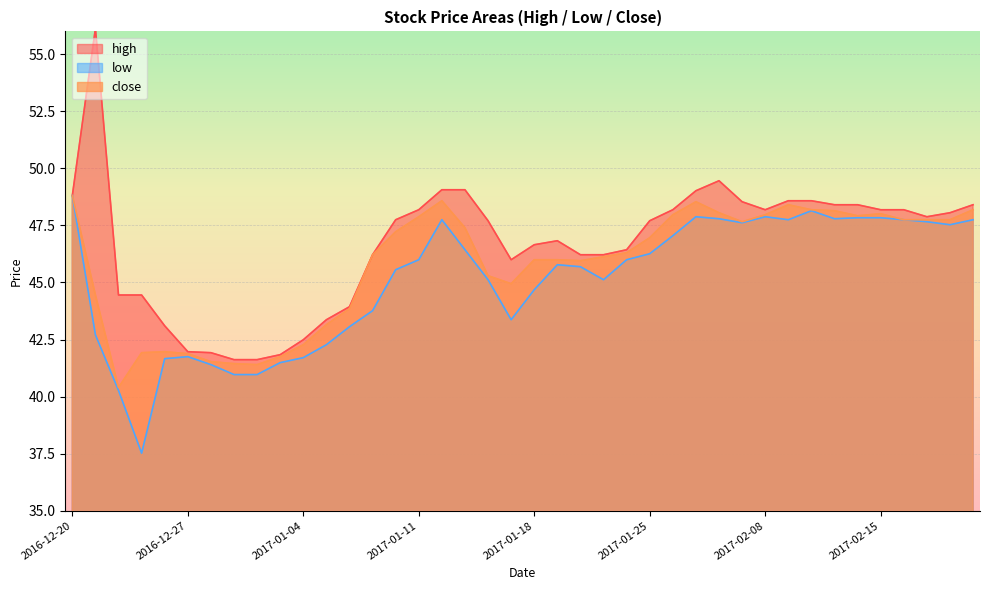

Rank the series at 2017-02-13 from highest to lowest value.

high, close, low